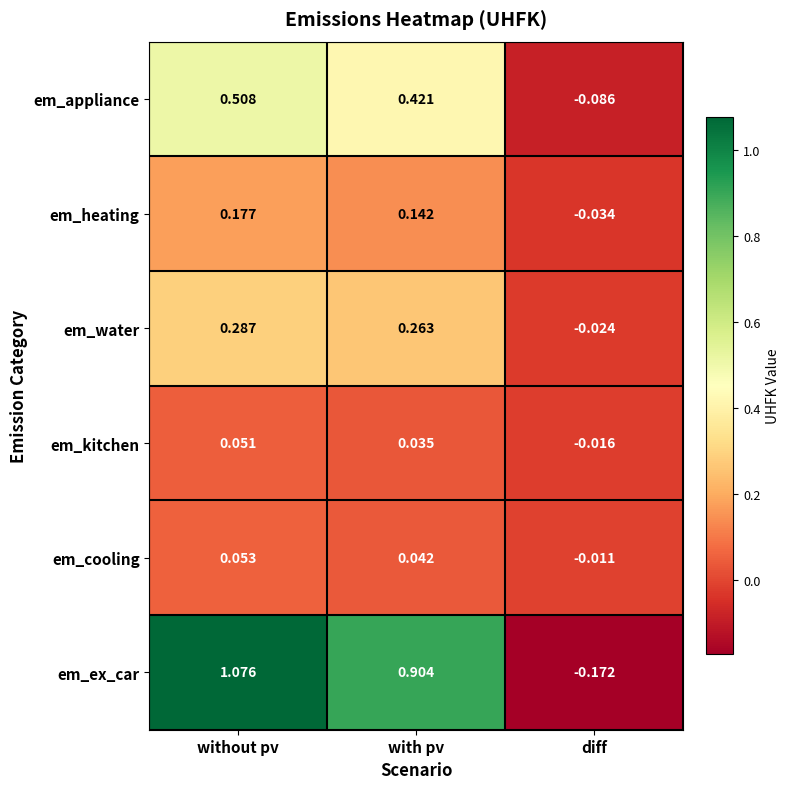

How many distinct data groups are displayed?

6